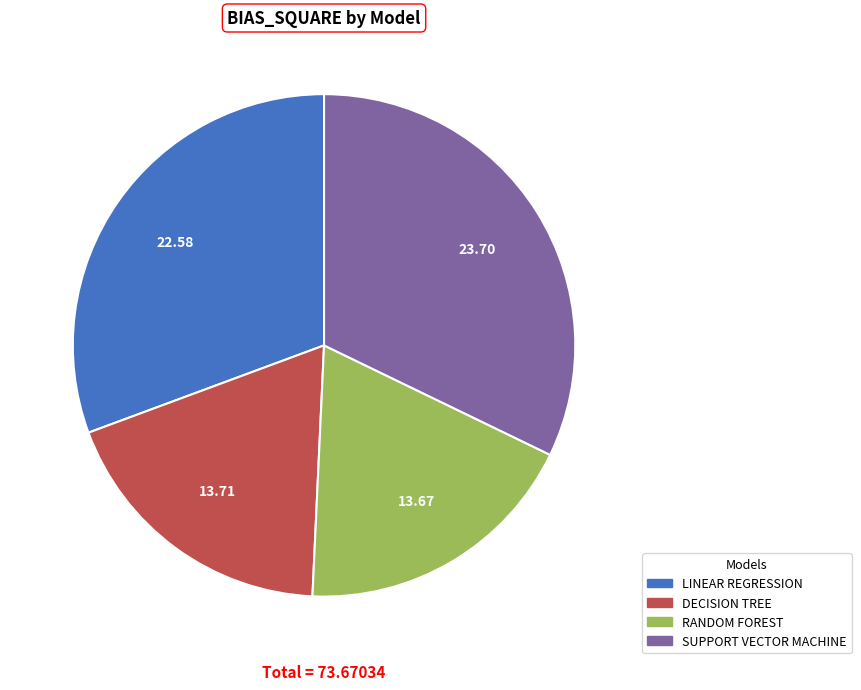

Which slice is the largest?

SUPPORT VECTOR MACHINE